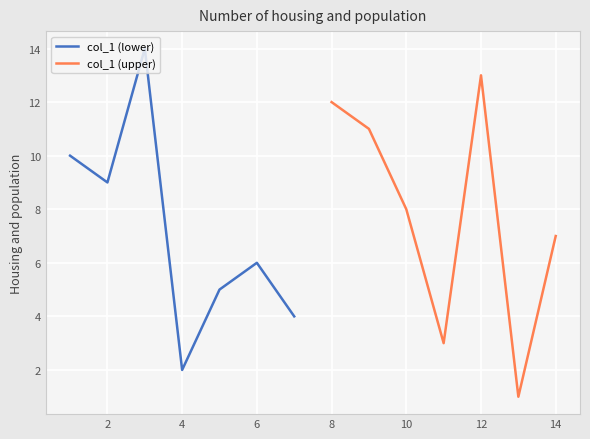

True or false: col_1 (upper) and col_1 (lower) intersect in this chart.

False